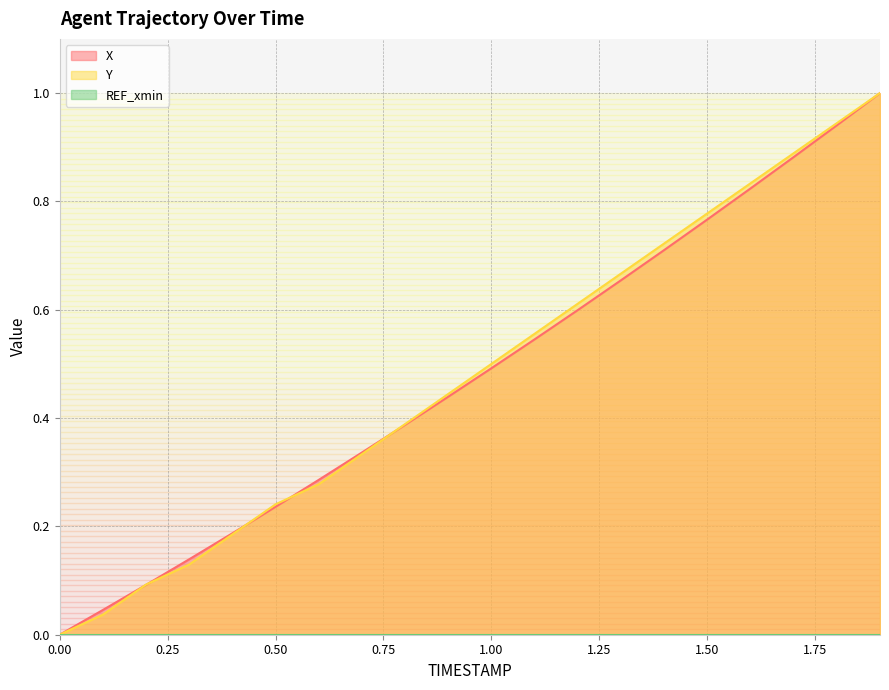

What is the value of the X point at the 12th from the left?

0.5